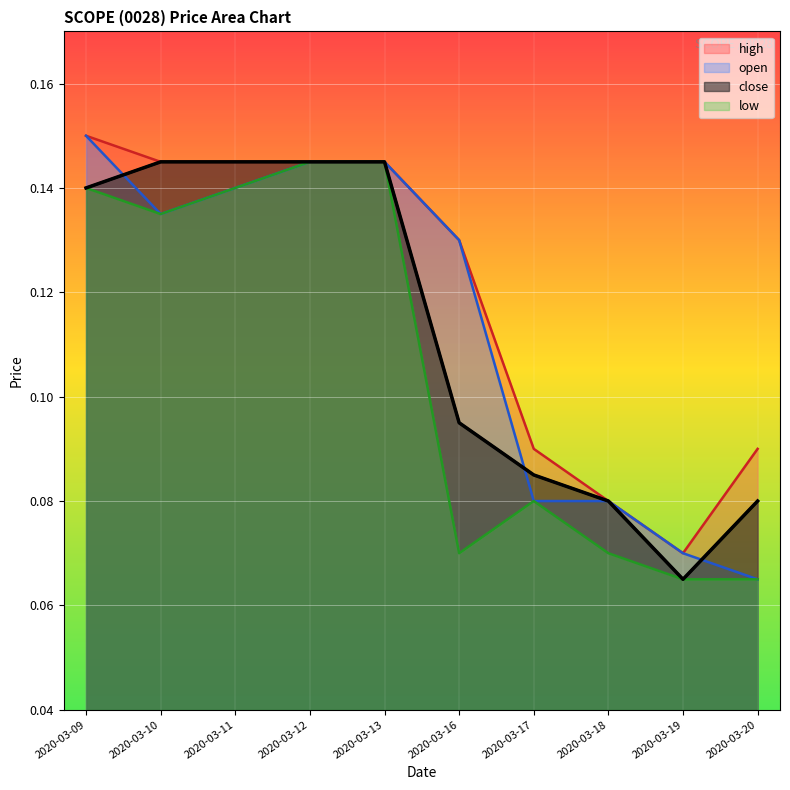

Does the chart display data point markers on the line(s)?

No